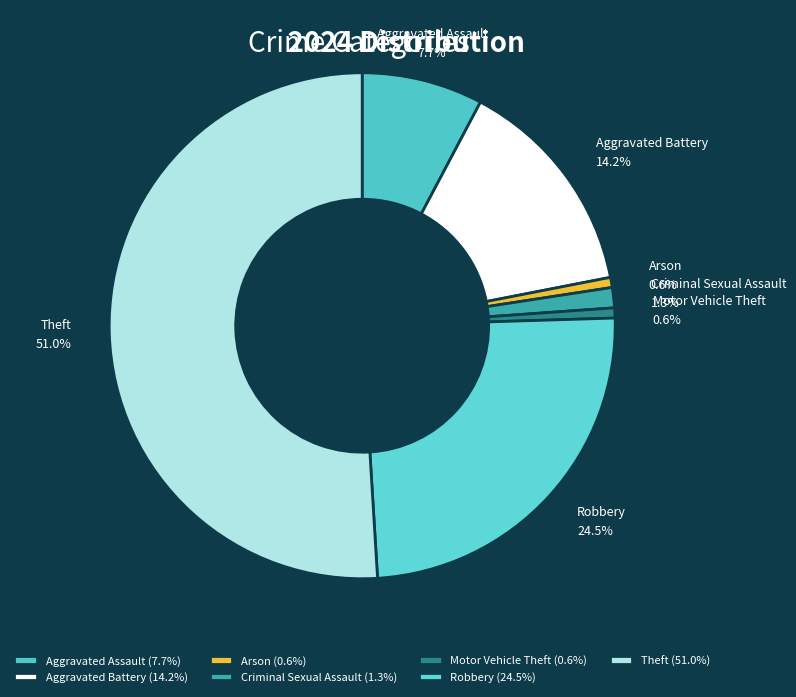

Between Robbery and Criminal Sexual Assault, which is larger?

Robbery